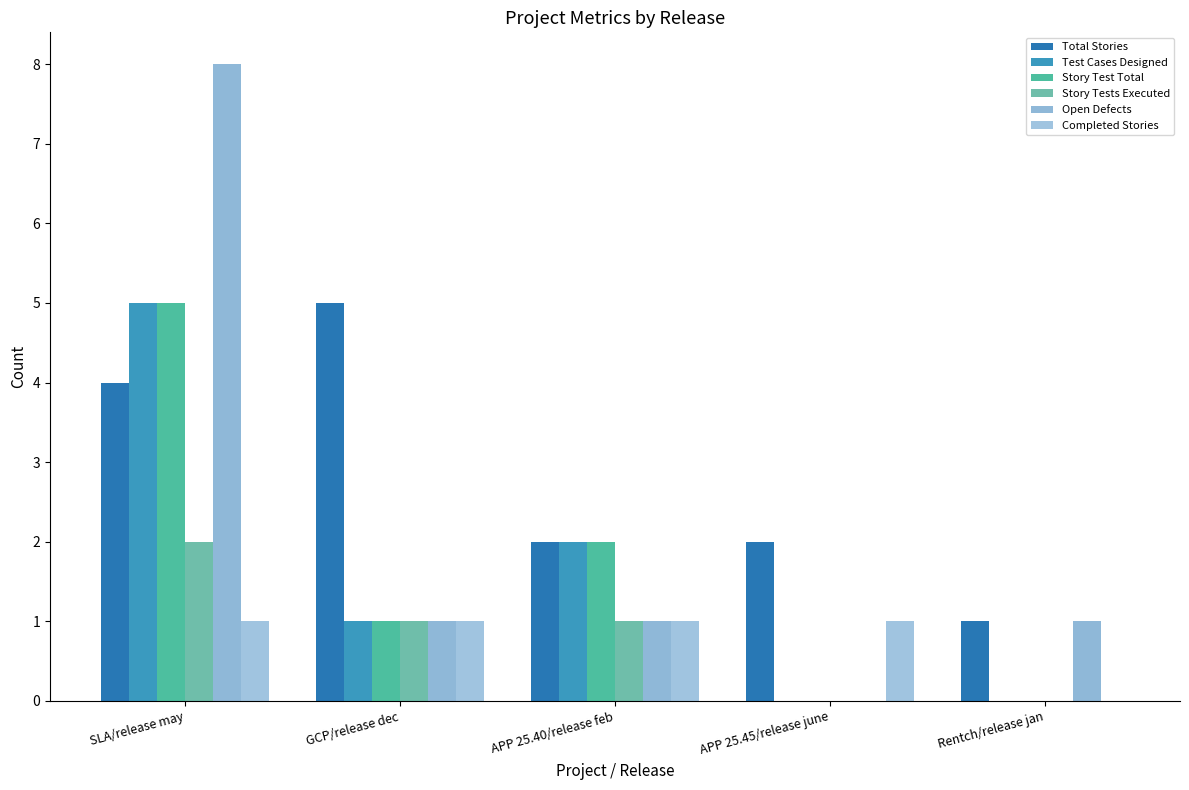

Reading left to right, what are all the values shown in this chart?

Total Stories: SLA/release may=4	GCP/release dec=5	APP 25.40/release feb=2	APP 25.45/release june=2	Rentch/release jan=1
Test Cases Designed: SLA/release may=5	GCP/release dec=1	APP 25.40/release feb=2	APP 25.45/release june=0	Rentch/release jan=0
Story Test Total: SLA/release may=5	GCP/release dec=1	APP 25.40/release feb=2	APP 25.45/release june=0	Rentch/release jan=0
Story Tests Executed: SLA/release may=2	GCP/release dec=1	APP 25.40/release feb=1	APP 25.45/release june=0	Rentch/release jan=0
Open Defects: SLA/release may=8	GCP/release dec=1	APP 25.40/release feb=1	APP 25.45/release june=0	Rentch/release jan=1
Completed Stories: SLA/release may=1	GCP/release dec=1	APP 25.40/release feb=1	APP 25.45/release june=1	Rentch/release jan=0